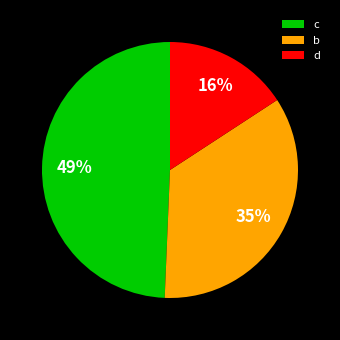

Is there a majority slice in this chart?

No